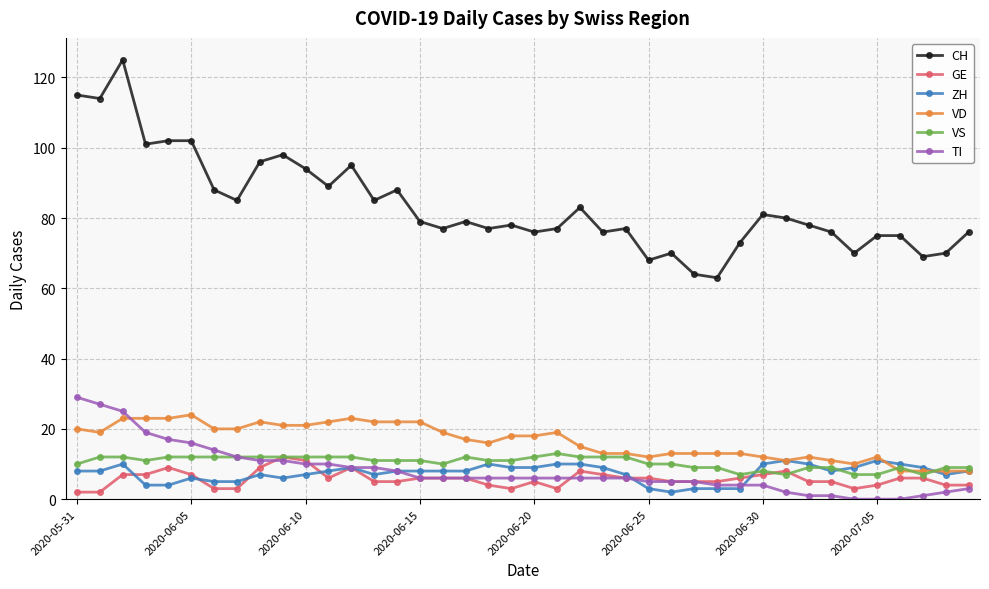

True or false: TI and CH intersect in this chart.

False